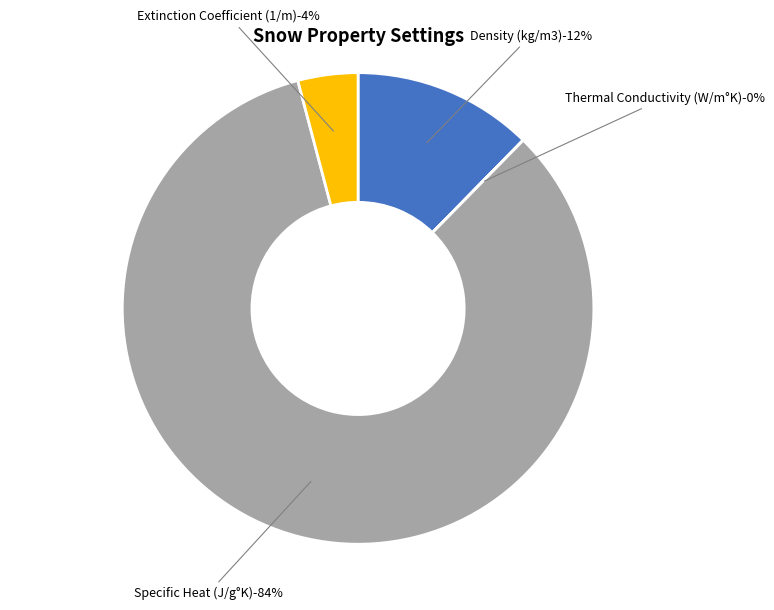

To the nearest percent, what is the difference between the largest and smallest slice percentages?

84%